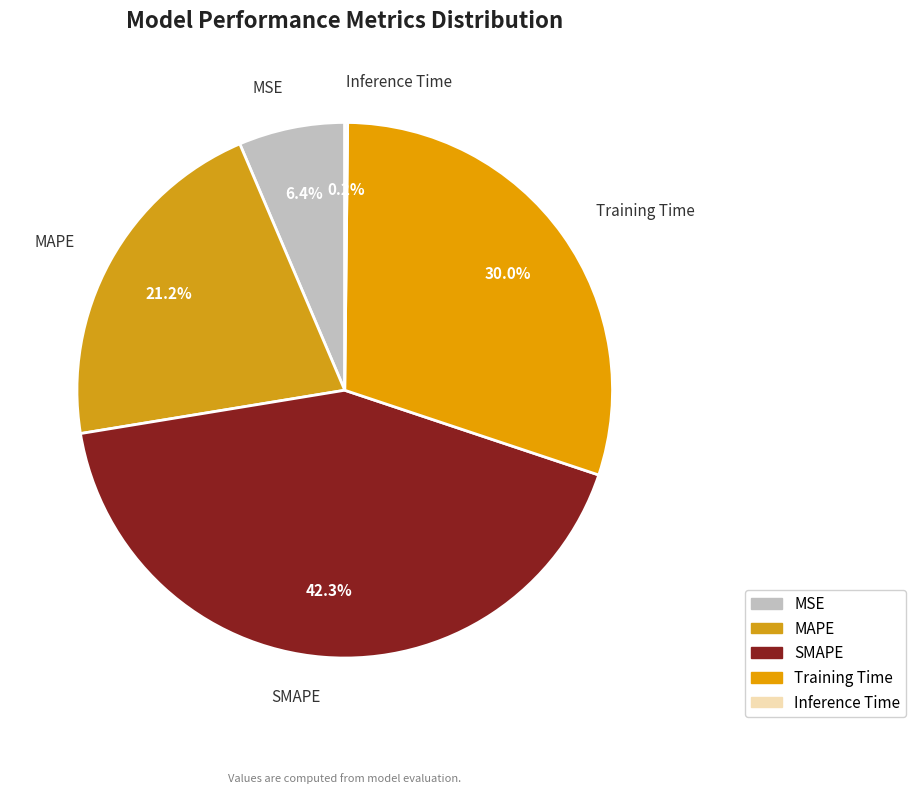

Do MSE and SMAPE together represent more than half of the pie?

No